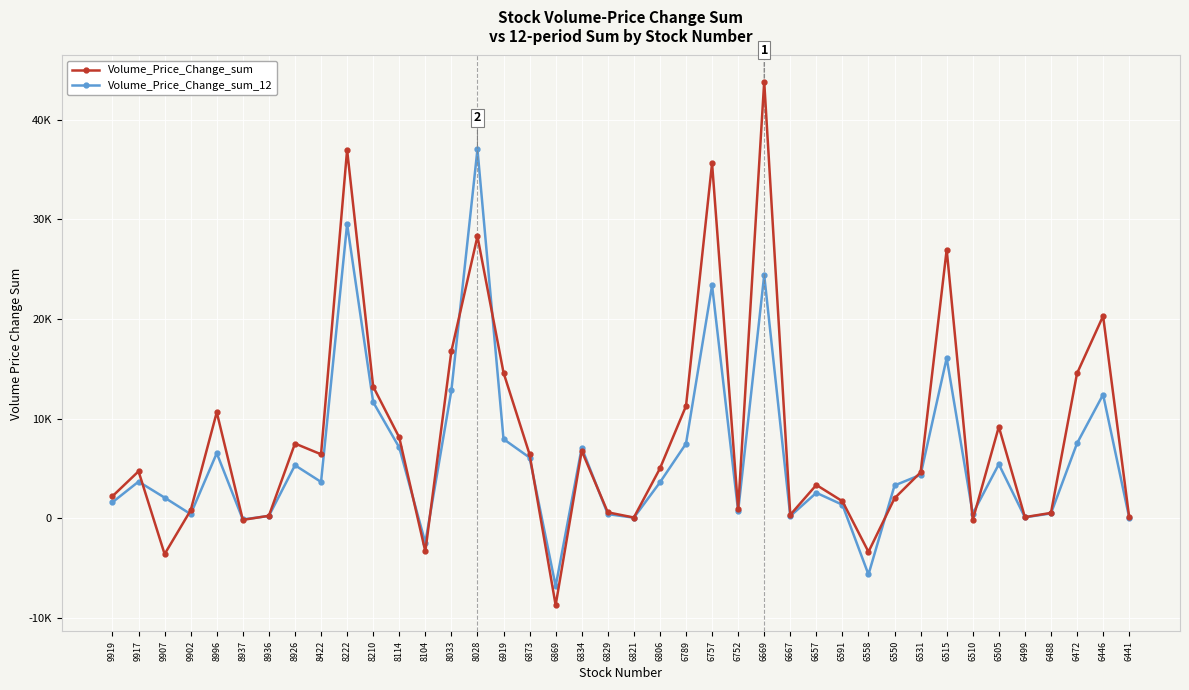

What is the difference between the second highest and second lowest values in the Volume_Price_Change_sum_12 series?

35155.7